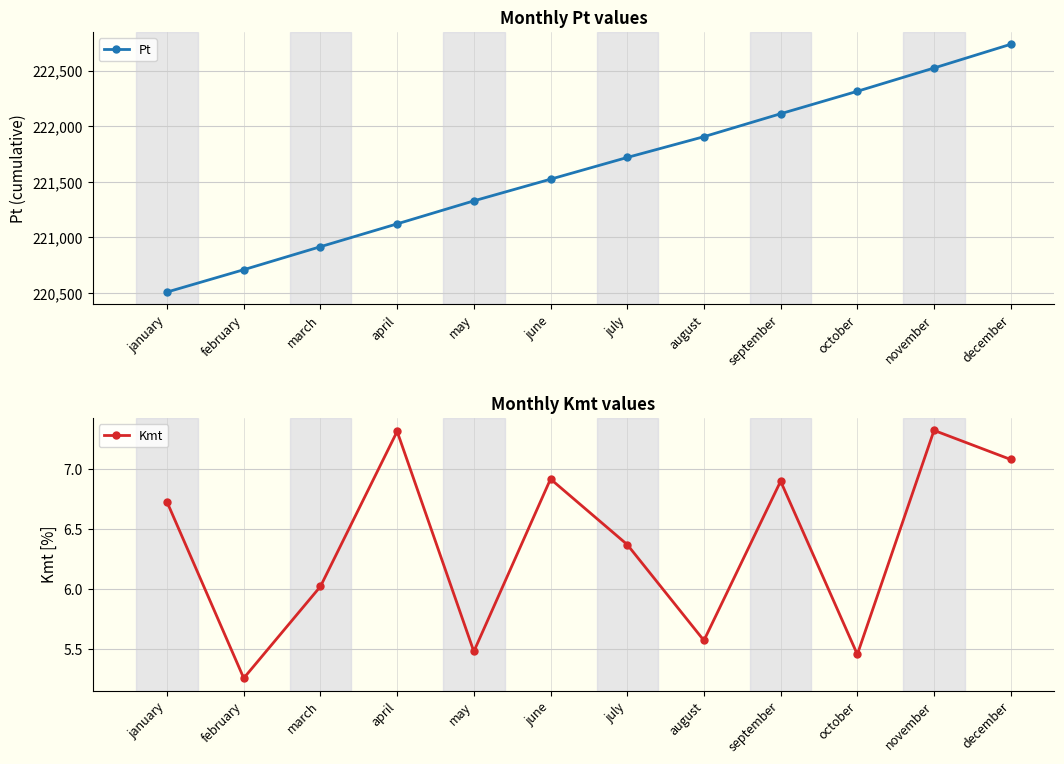

At which category is the sum across all series the highest?

december